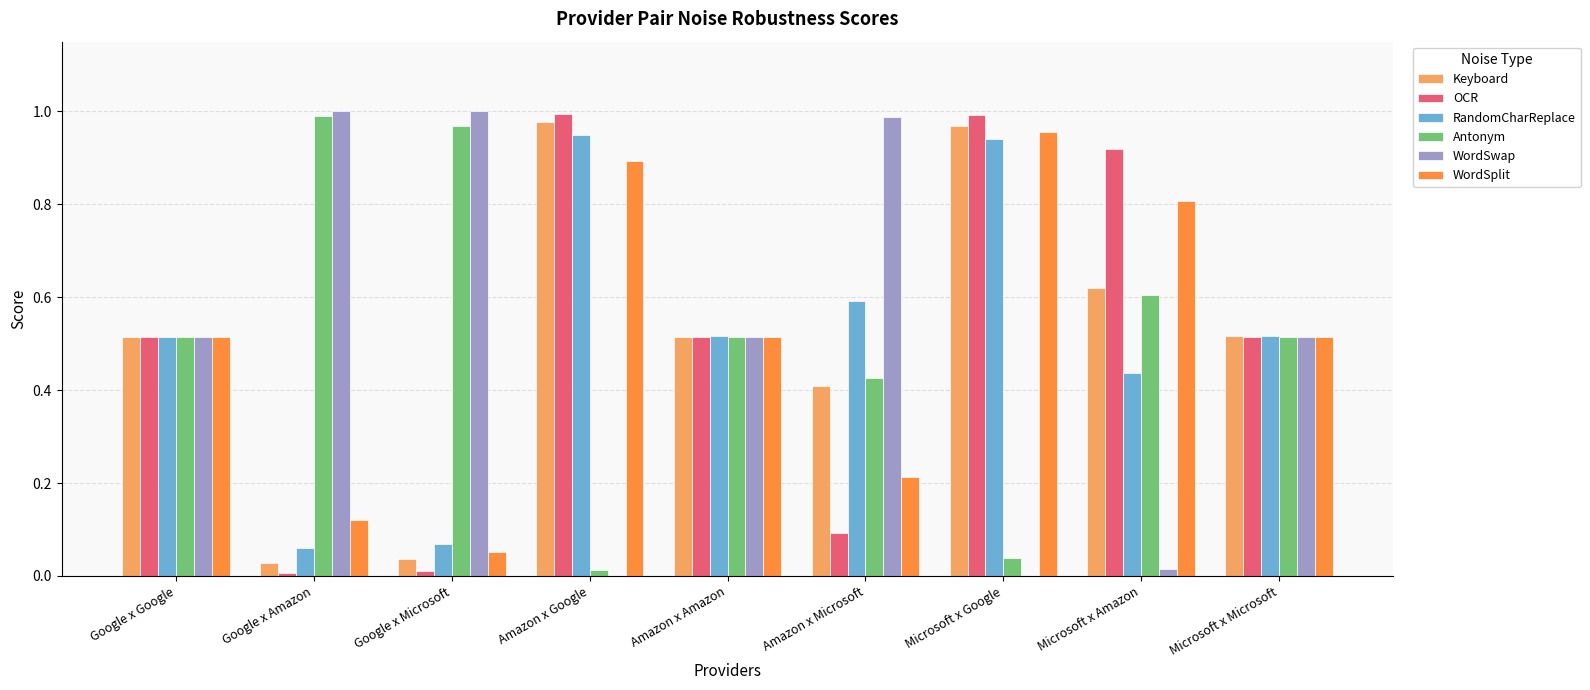

What is the sum of all Keyboard values?

4.6